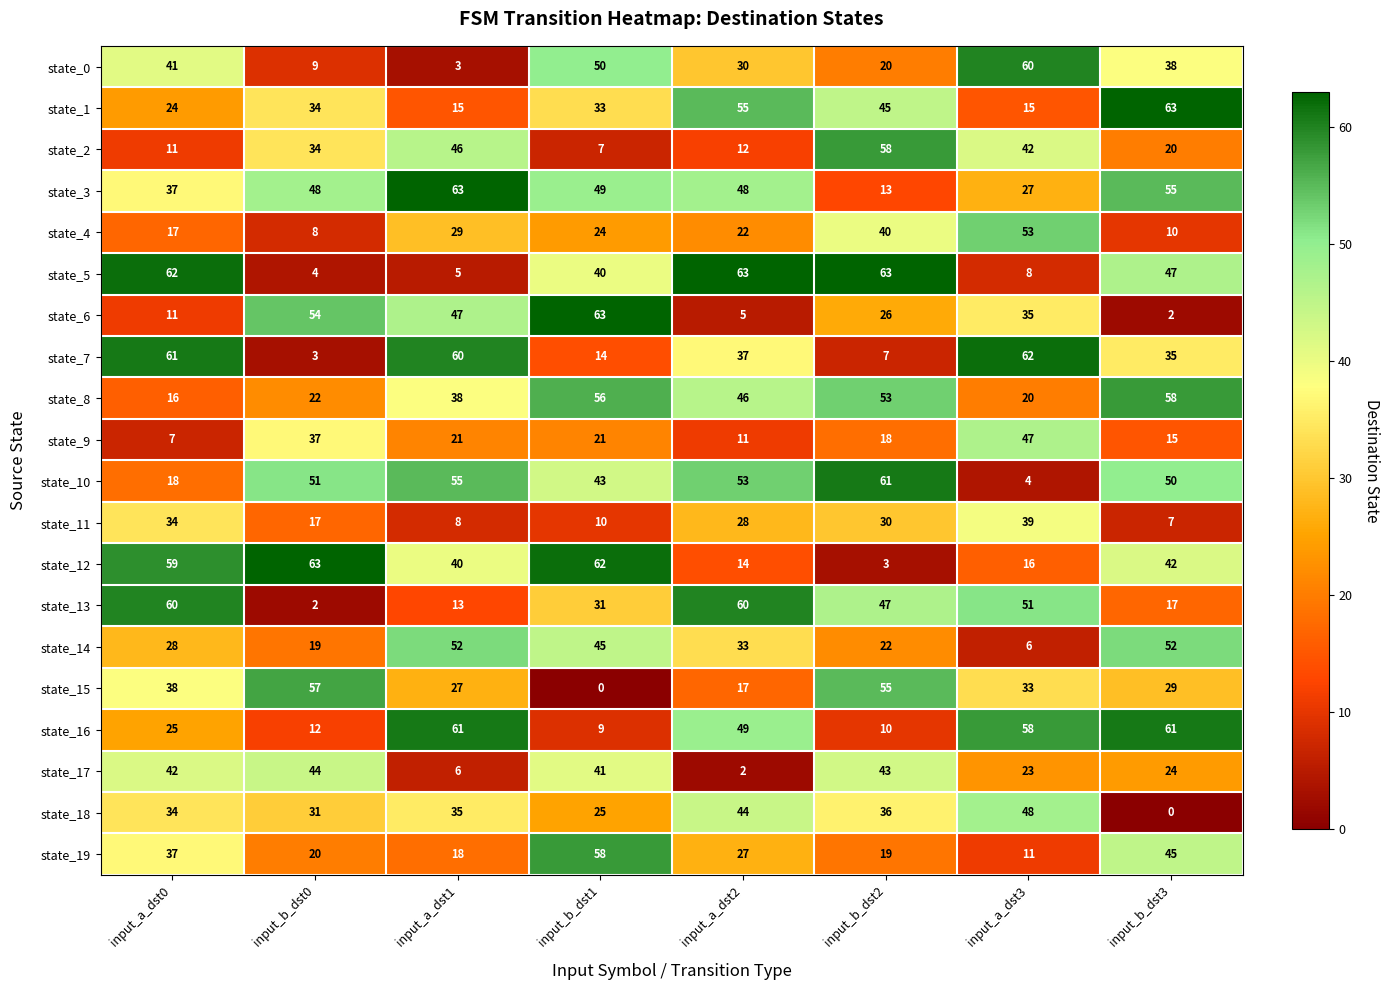

Read the state_12 value at input_a_dst2.

14